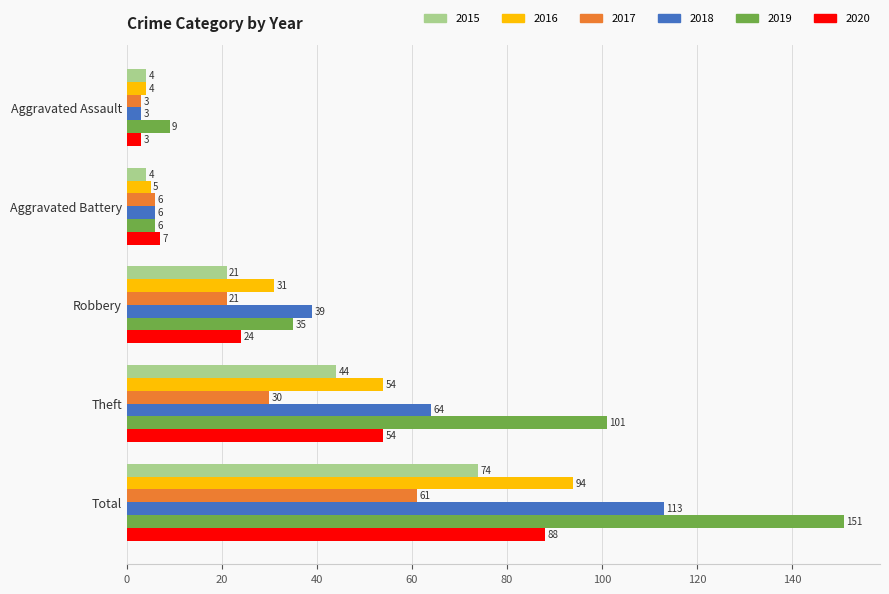

Which series has the largest range (max minus min)?

2019